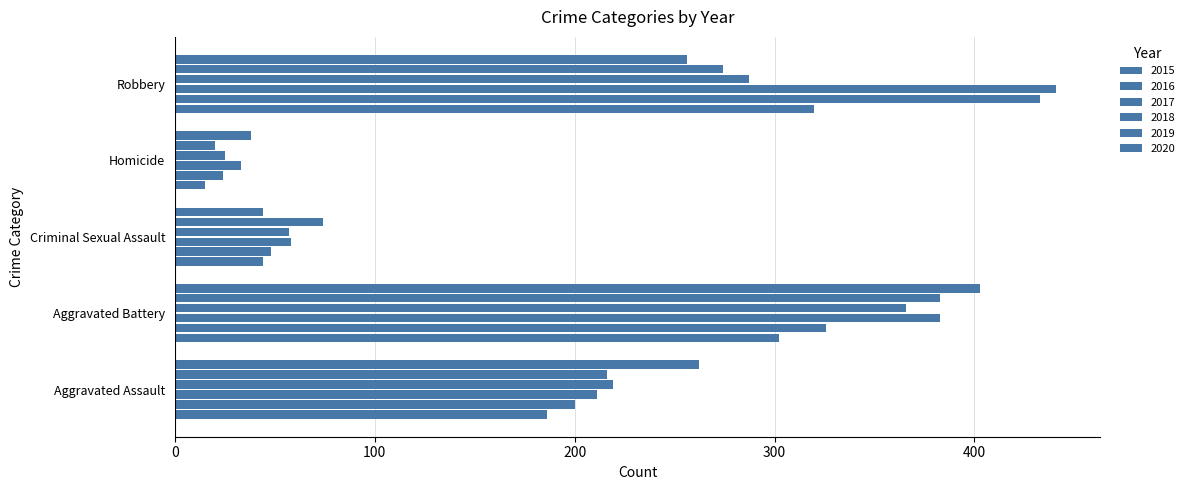

What is the lowest value of the 2016 series?

24